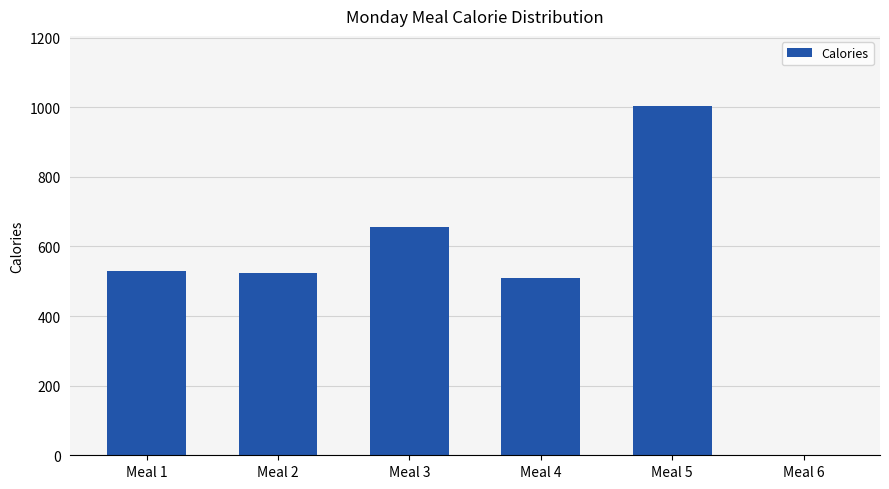

What is the sum of all values?

3223